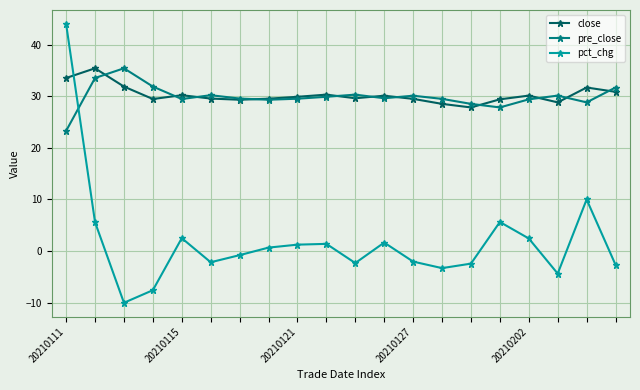

What is the lowest value of the close series?

27.8